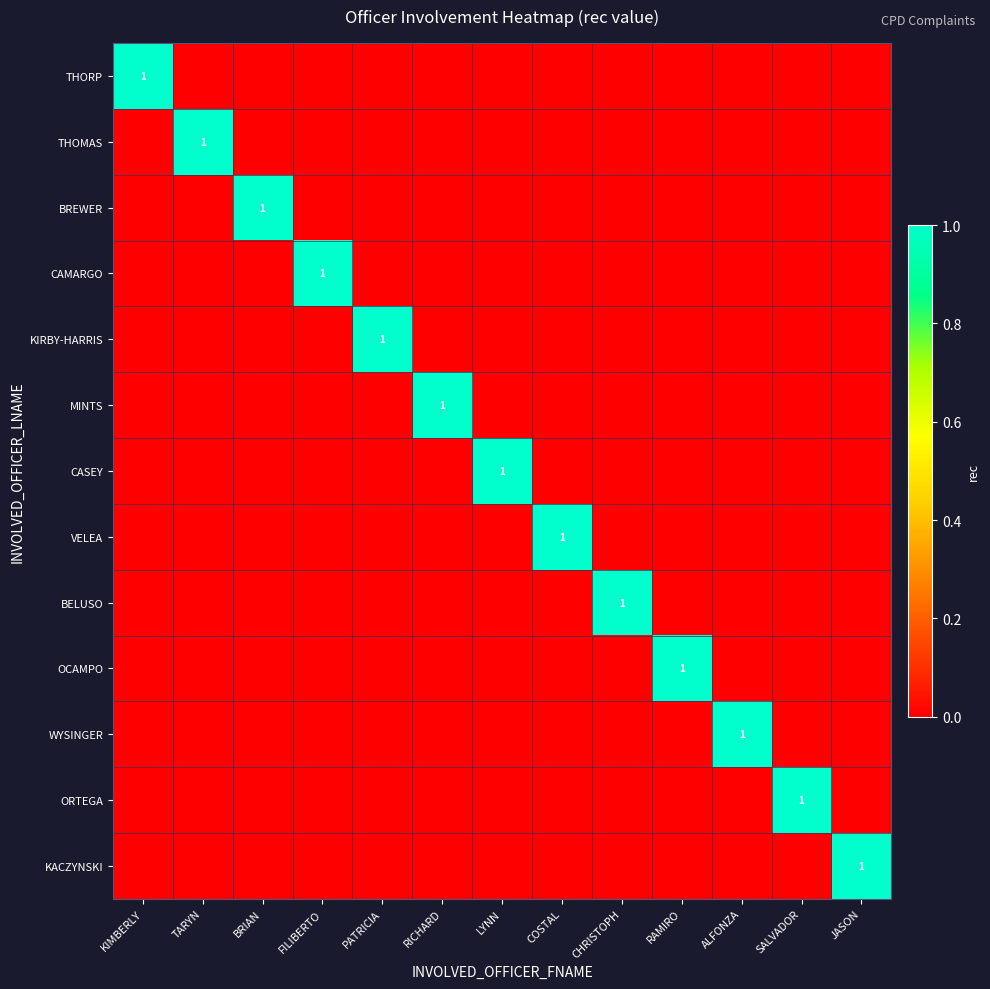

The value of WYSINGER at ALFONZA is 0. True or false?

False